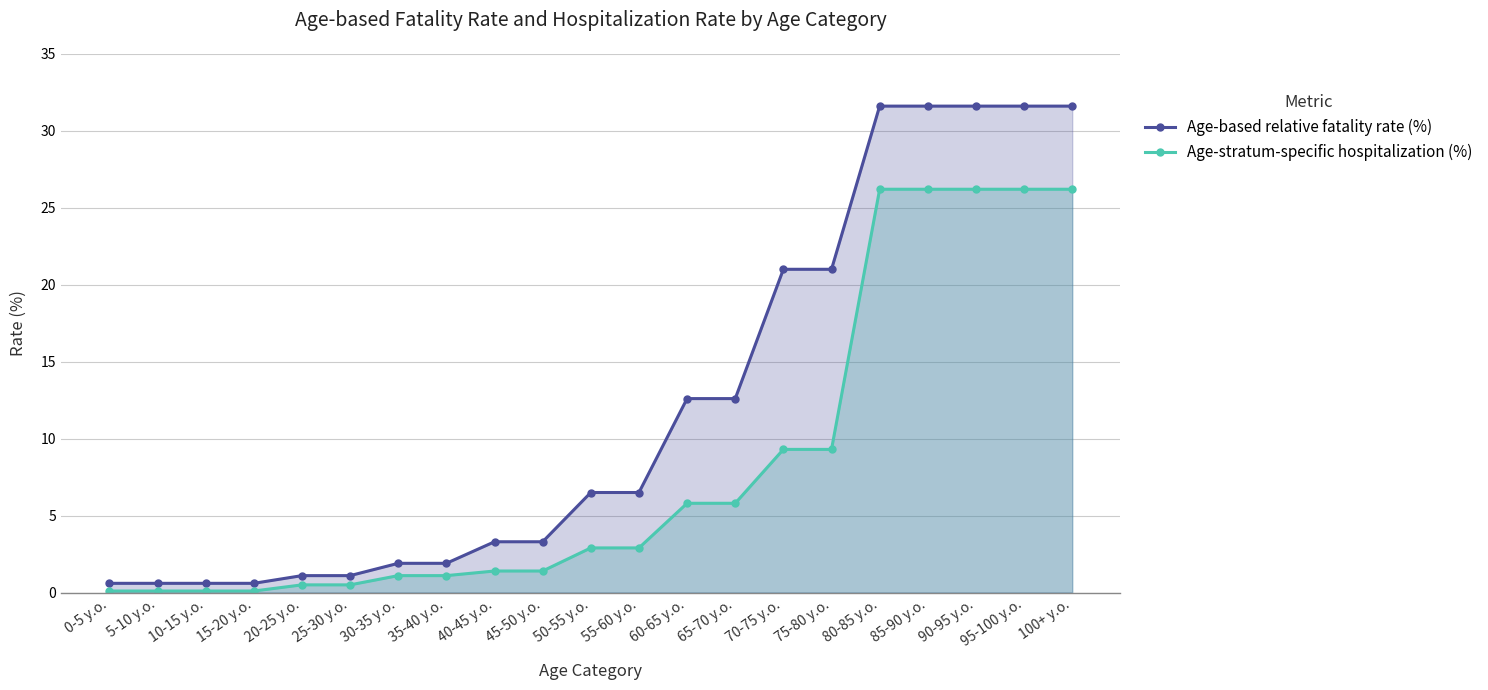

True or false: Age-stratum-specific hospitalization (%) has more than 1 points higher than both neighbors.

False